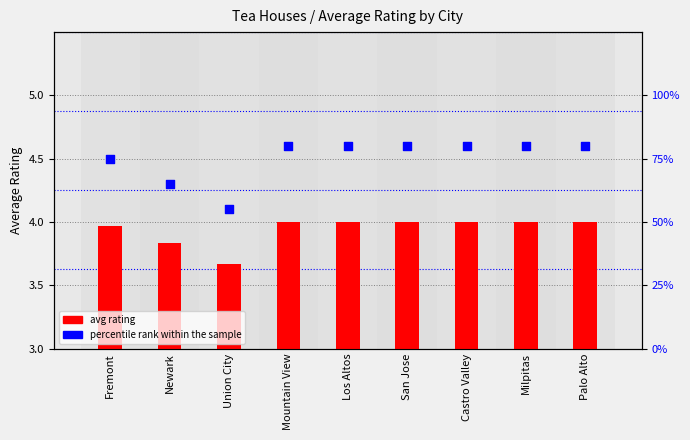

Is the value of avg rating at Newark greater than the value of percentile rank within the sample at San Jose?

No